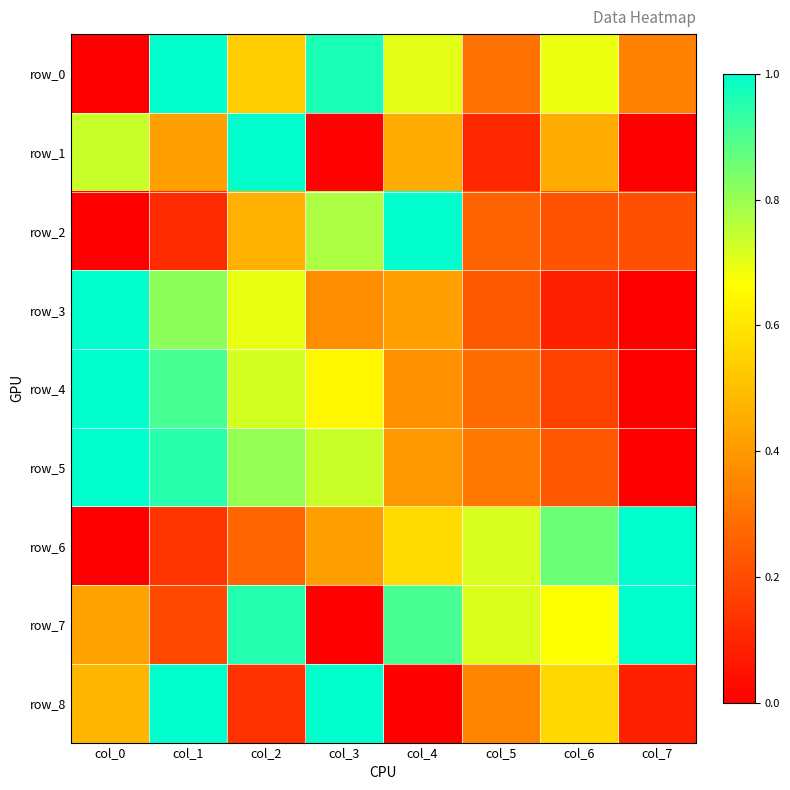

Between col_2 and col_5, which series saw the biggest shift?

row_1